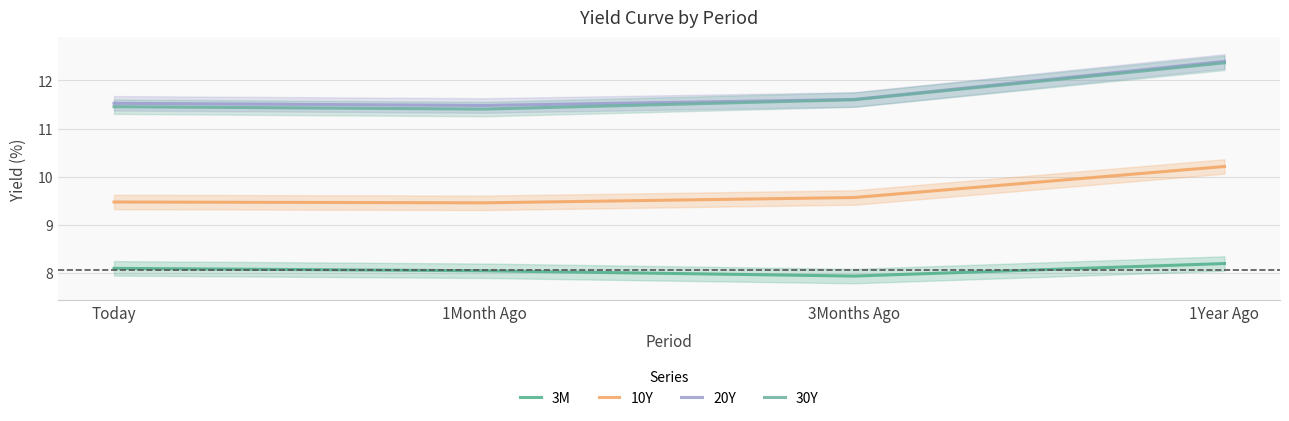

True or false: 20Y and 30Y intersect in this chart.

False